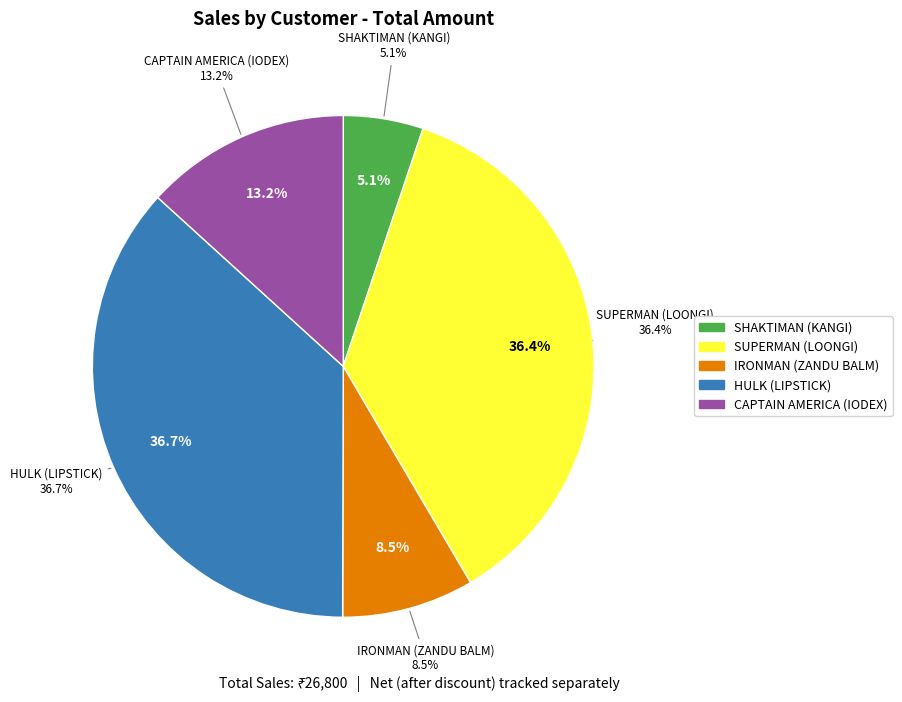

What percentage is the IRONMAN (ZANDU BALM) slice, to the nearest percent?

9%